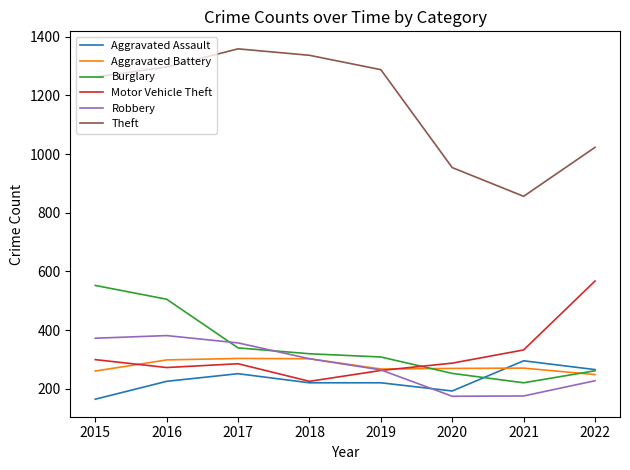

True or false: Theft has a value of 612 at 2016.

False